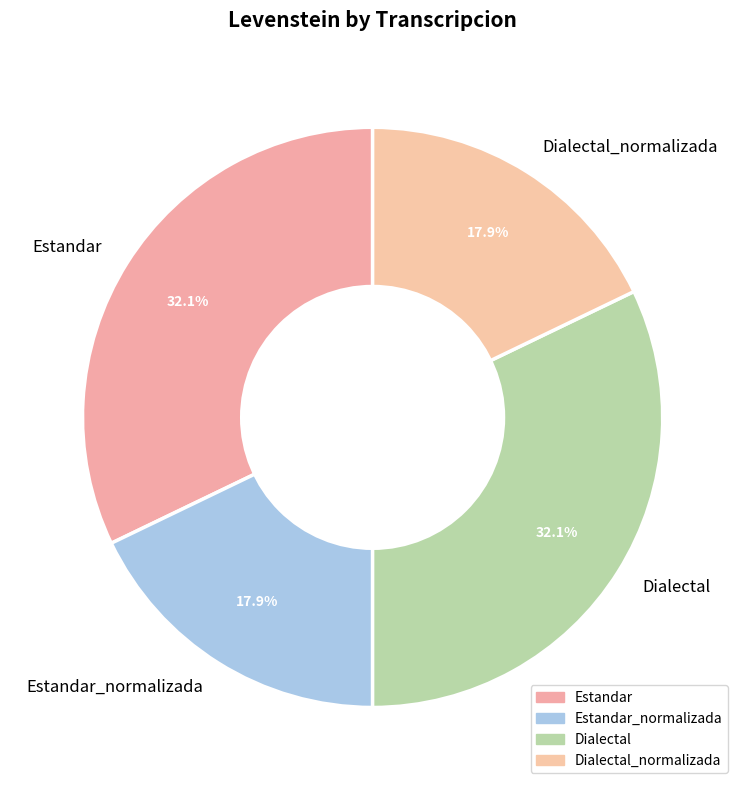

What percentage is the Dialectal slice, to the nearest percent?

32%